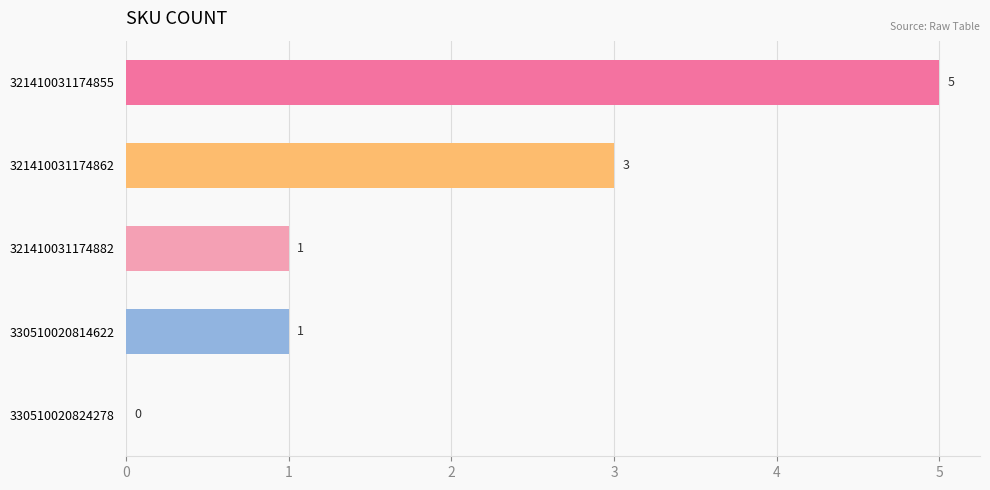

The value at 321410031174862 is 5. True or false?

False